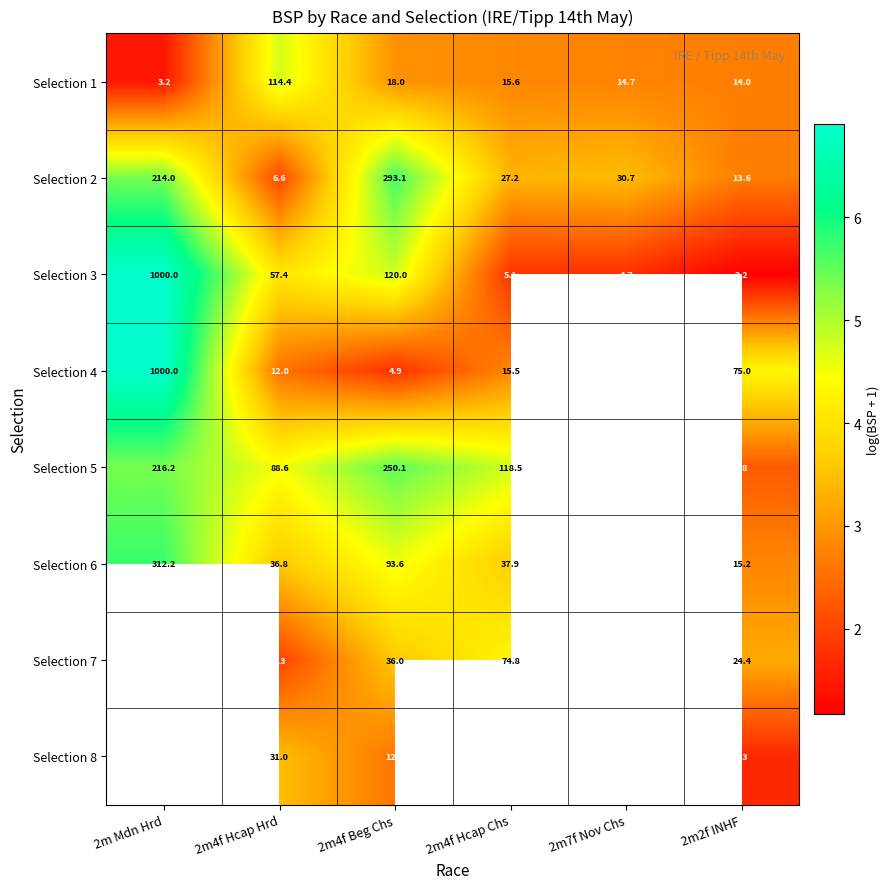

Is the value of Selection 6 at 2m Mdn Hrd greater than the value of Selection 3 at 2m2f INHF?

Yes